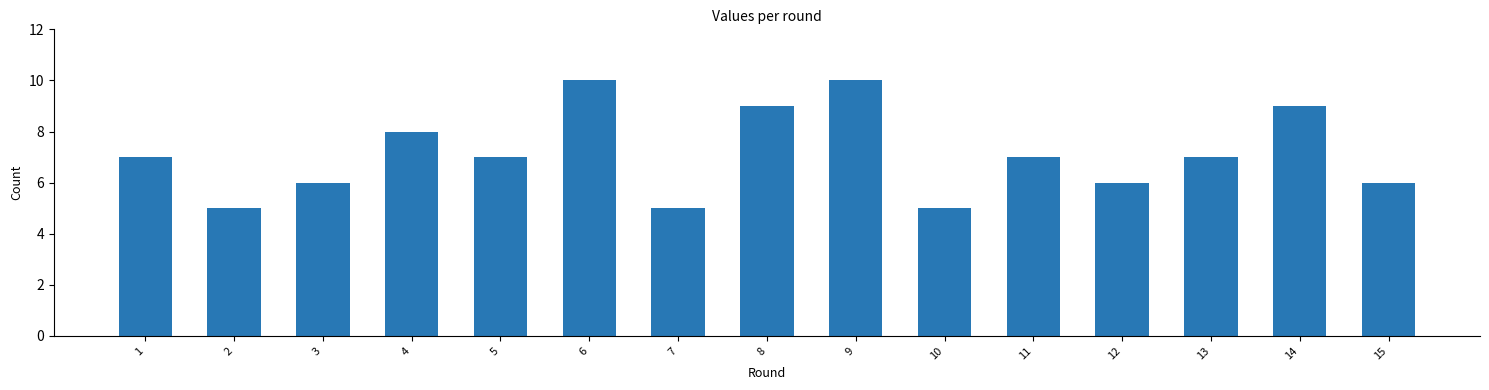

Read the value at 11.

7